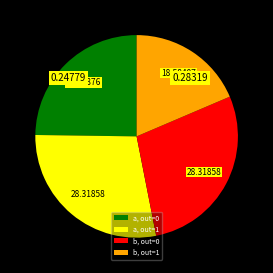

Combined, do b, out=0 and b, out=1 account for over 50%?

No